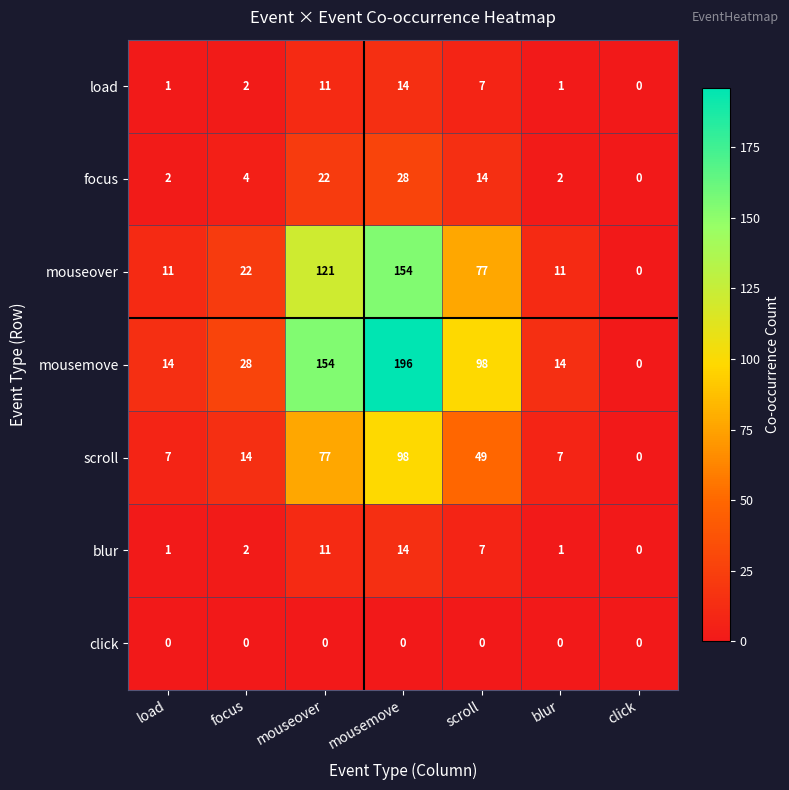

The focus series shows 22 at mouseover. True or false?

True